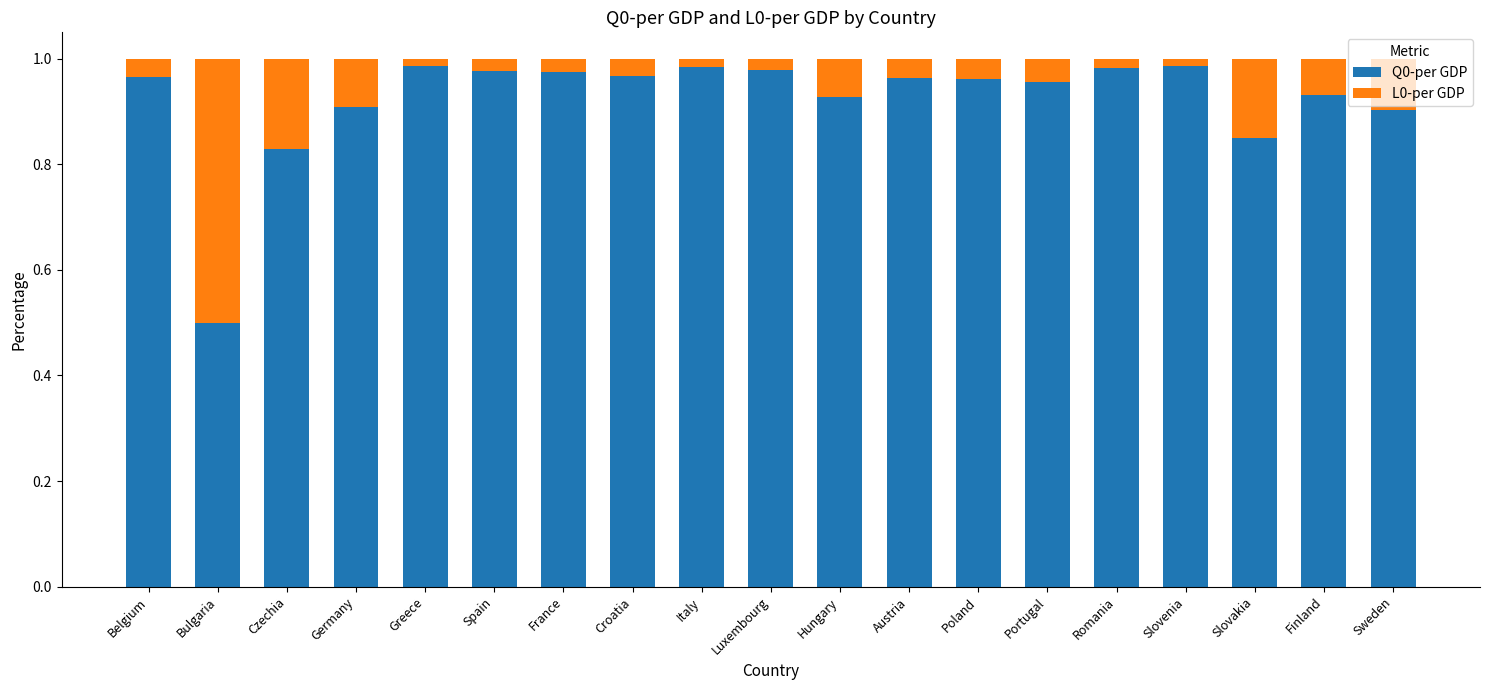

What is the lowest value of the Q0-per GDP series?

0.5